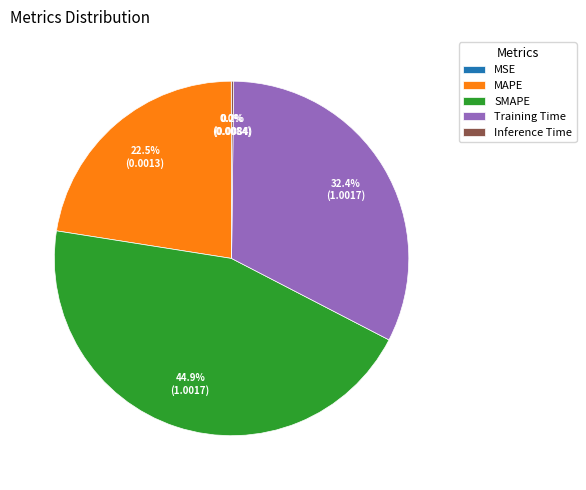

What percentage do MAPE and SMAPE together represent?

67.4%